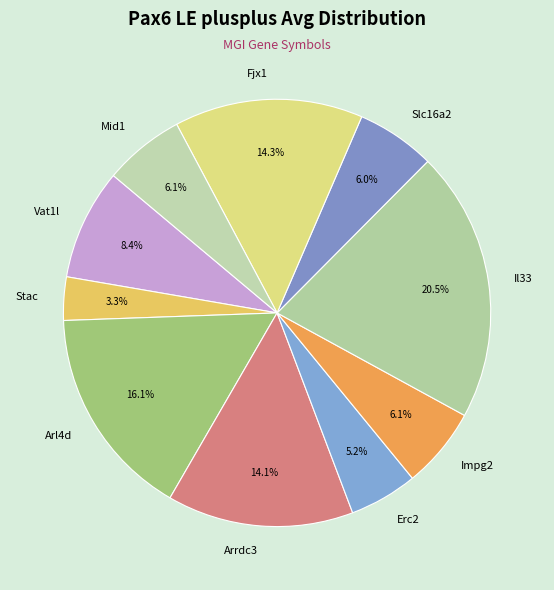

Does Fjx1 account for over 50% of the chart?

No